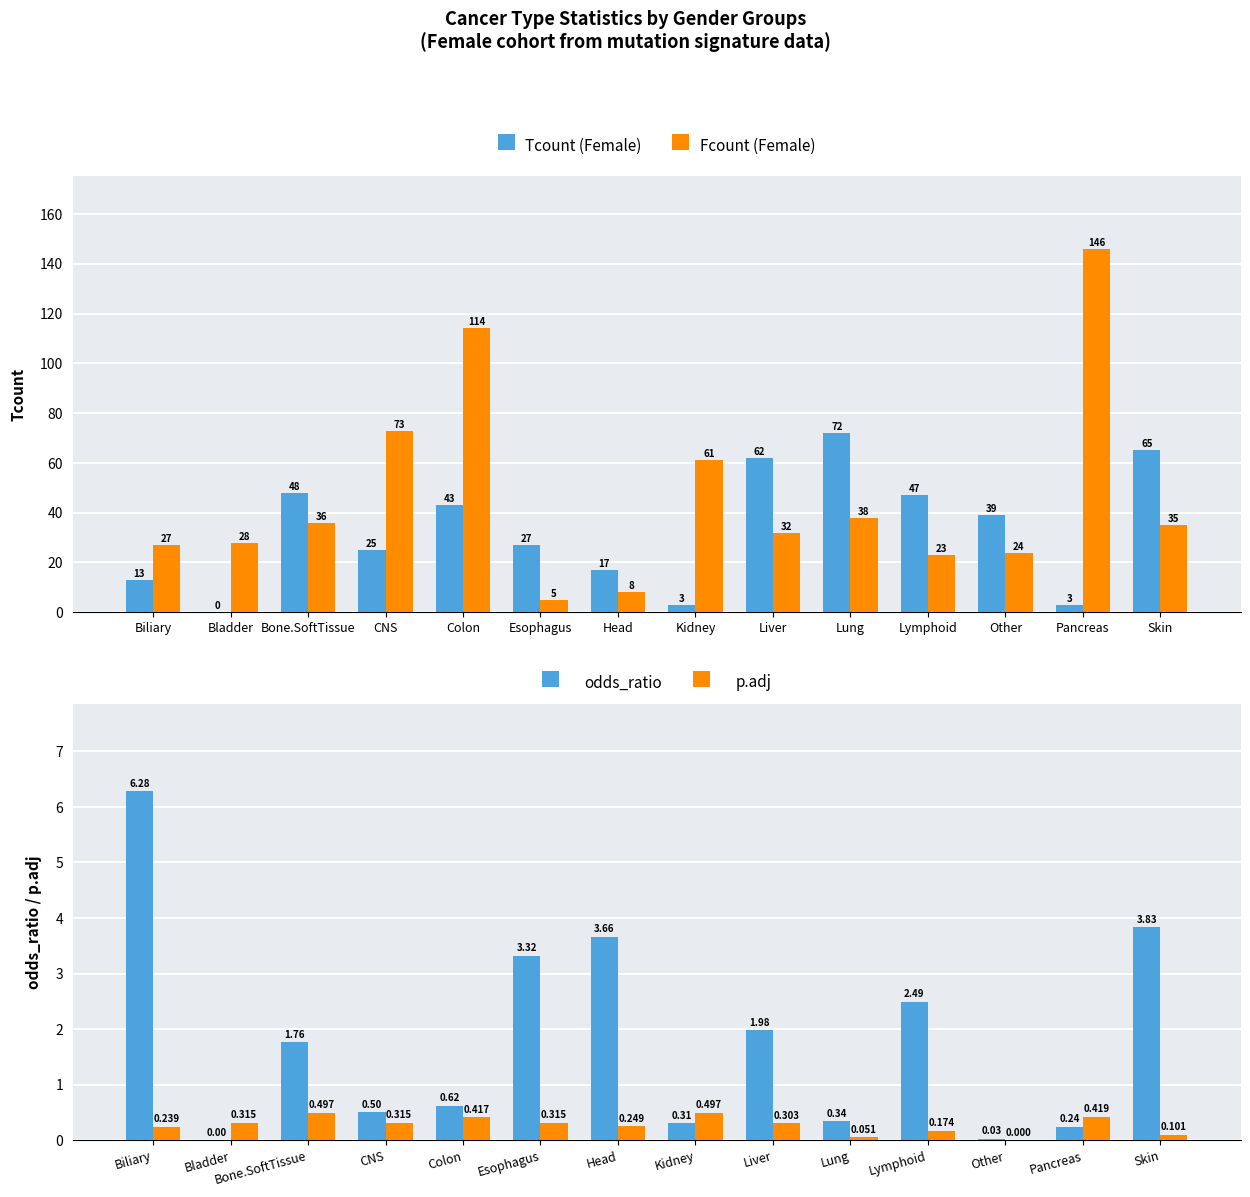

Does the chart contain stacked bars?

No